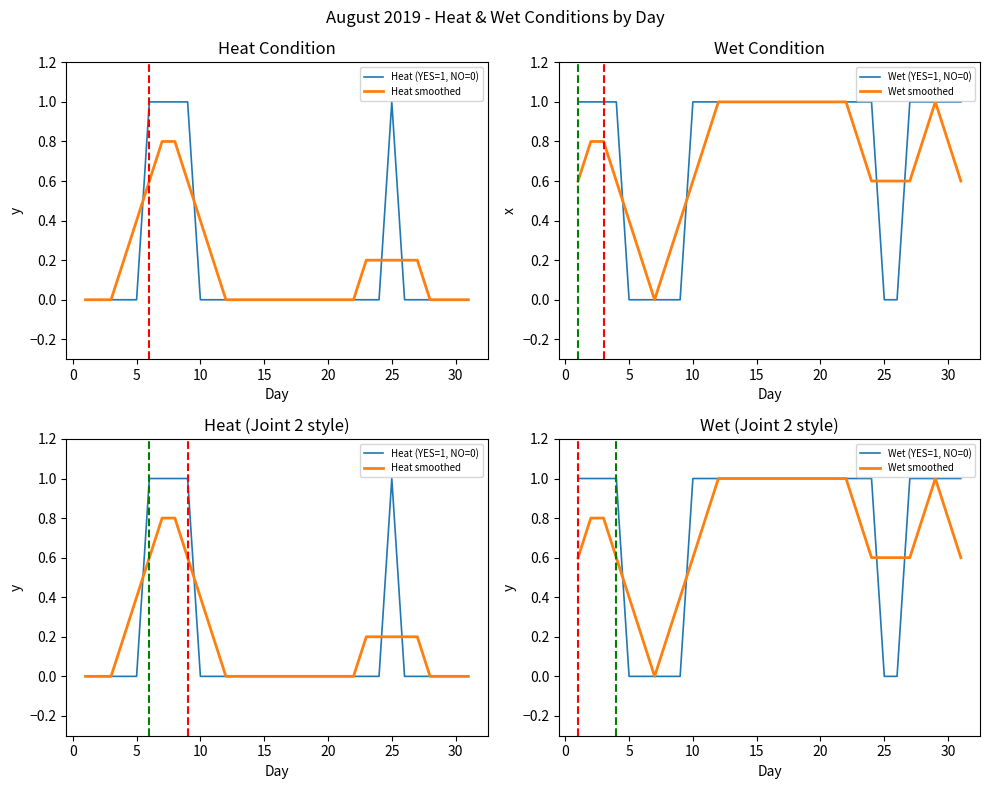

What is the sum of all Wet (YES=1, NO=0) values?

24.0